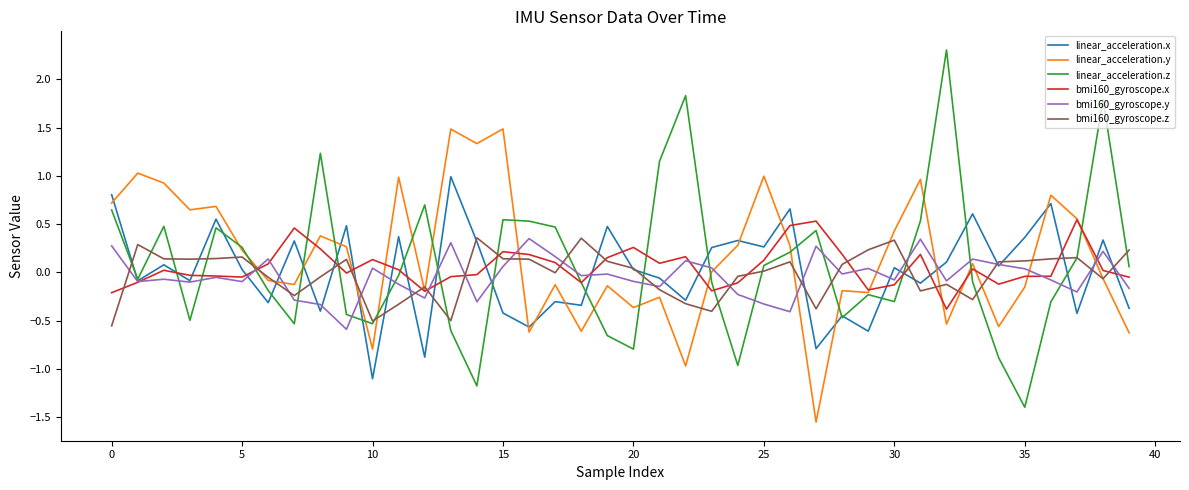

What is the minimum value for linear_acceleration.z?

-1.4